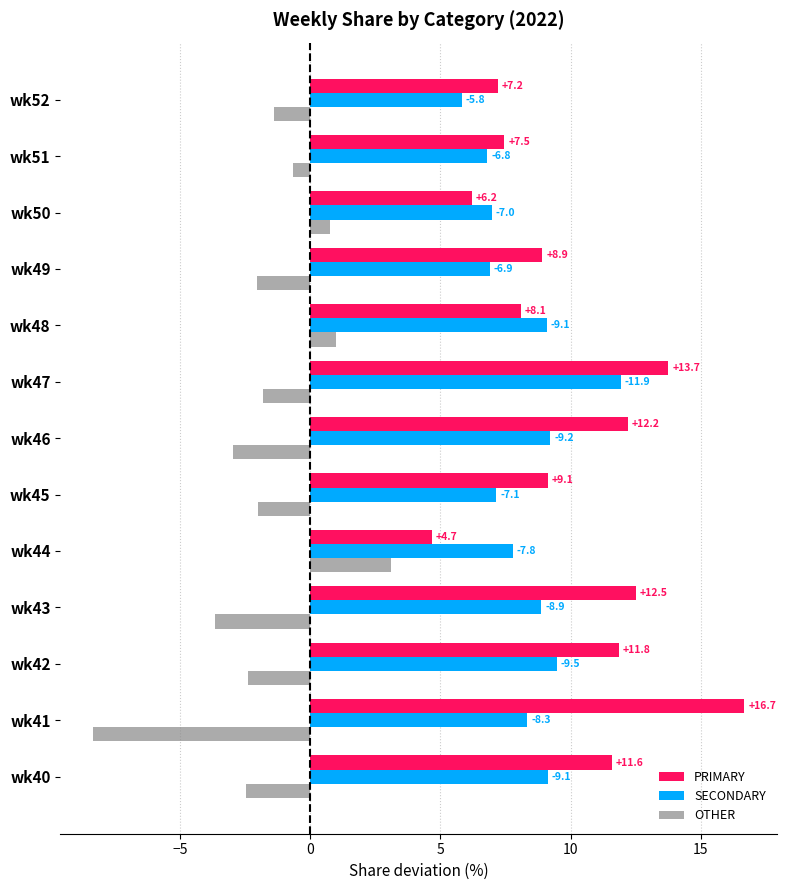

At which category does the chart reach its minimum across all series?

wk41